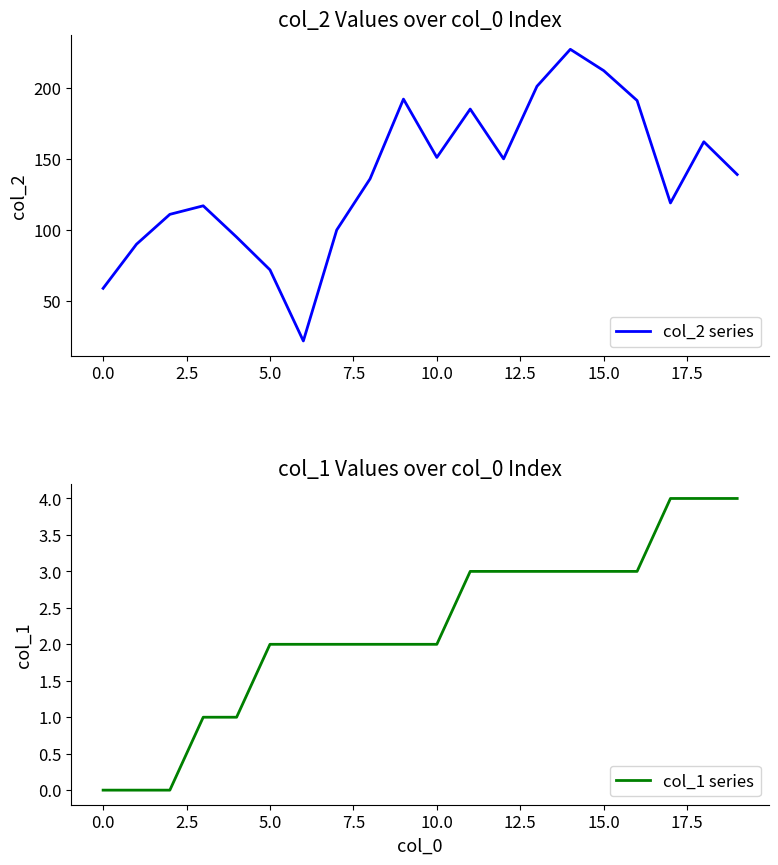

The col_2 series series shows 162 at 18. True or false?

True